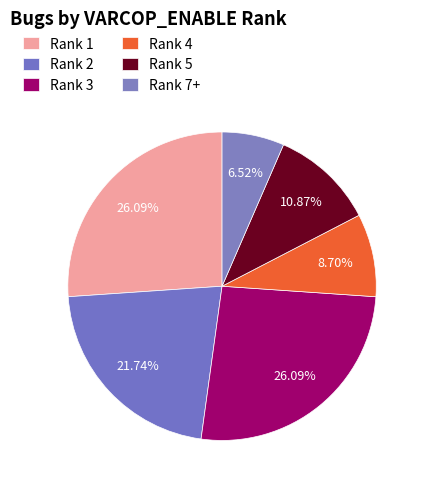

How many segments does this pie chart have?

6